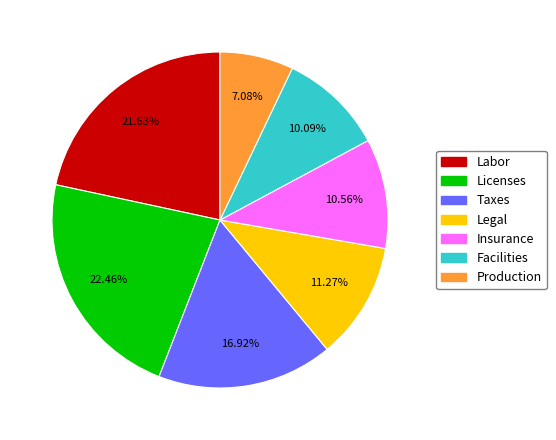

Is there any slice that represents more than half of the pie?

No